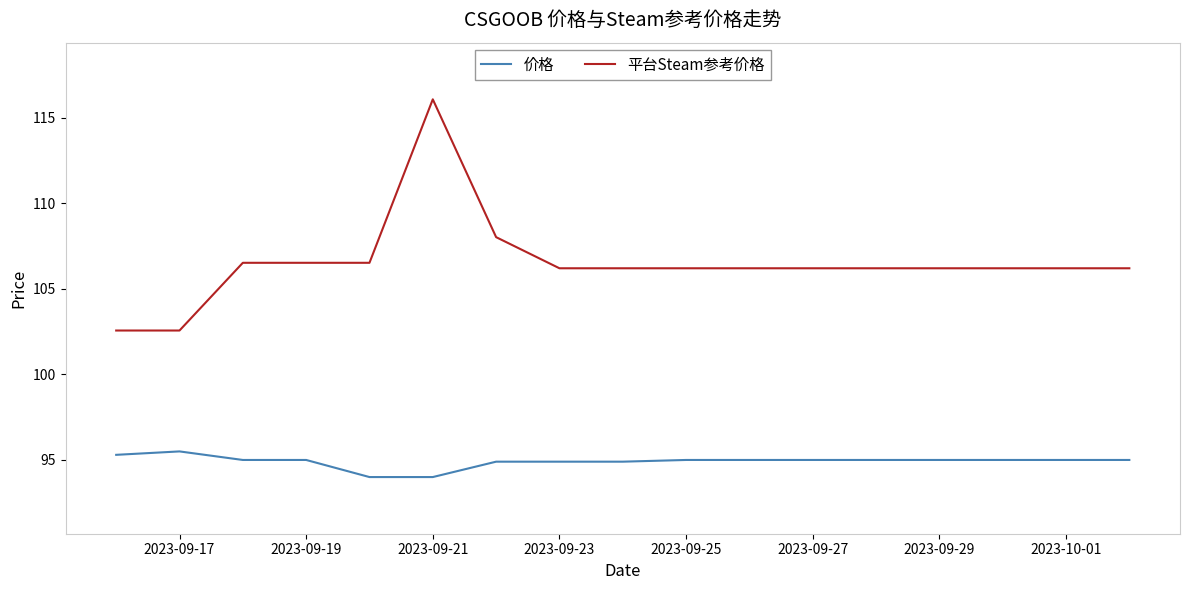

What is the difference between the maximum and minimum values in the 平台Steam参考价格 series?

13.5